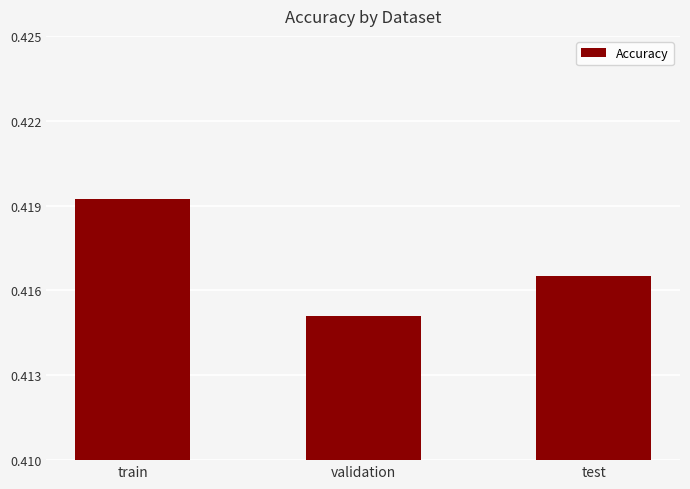

The chart shows a value of 0.7 at test. True or false?

False